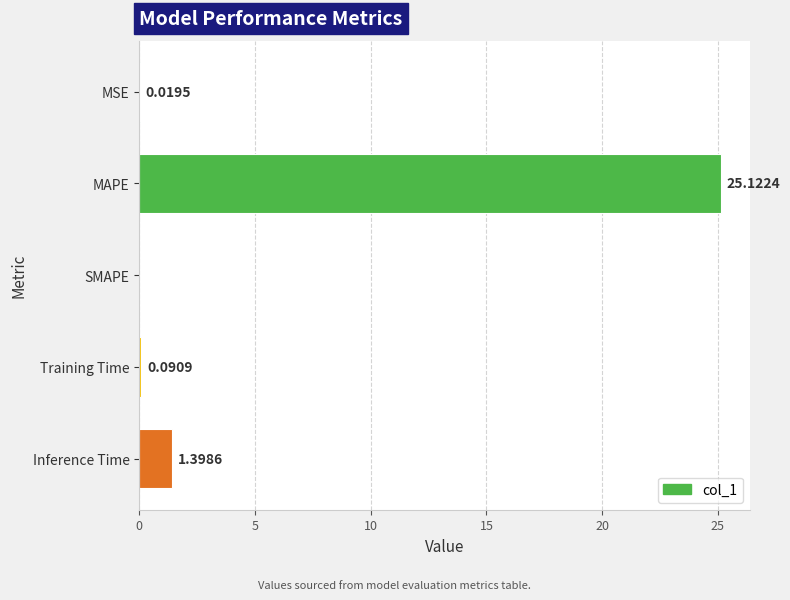

What is the sum of all values?

26.6